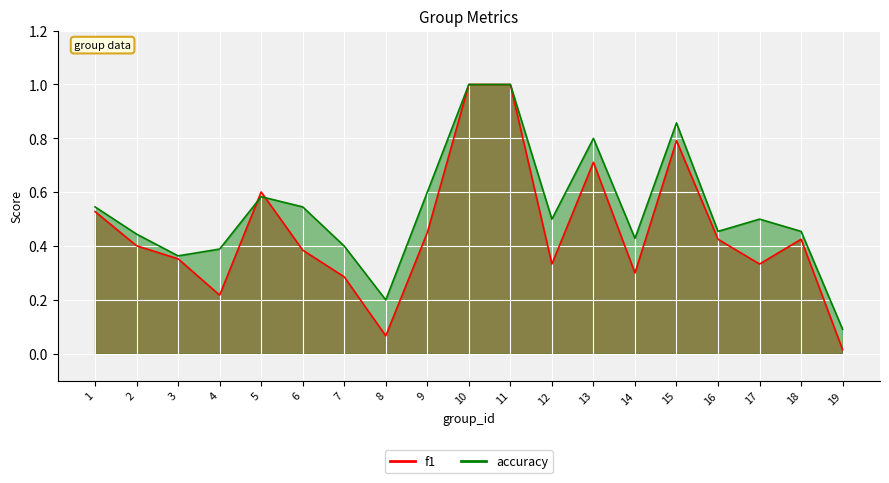

What is the spread (max minus min) of values at 6?

0.2